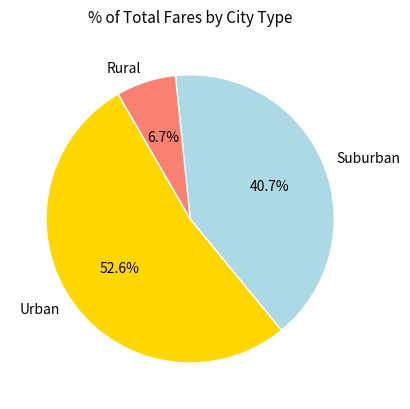

Rank the categories by value from lowest to highest.

Rural, Suburban, Urban